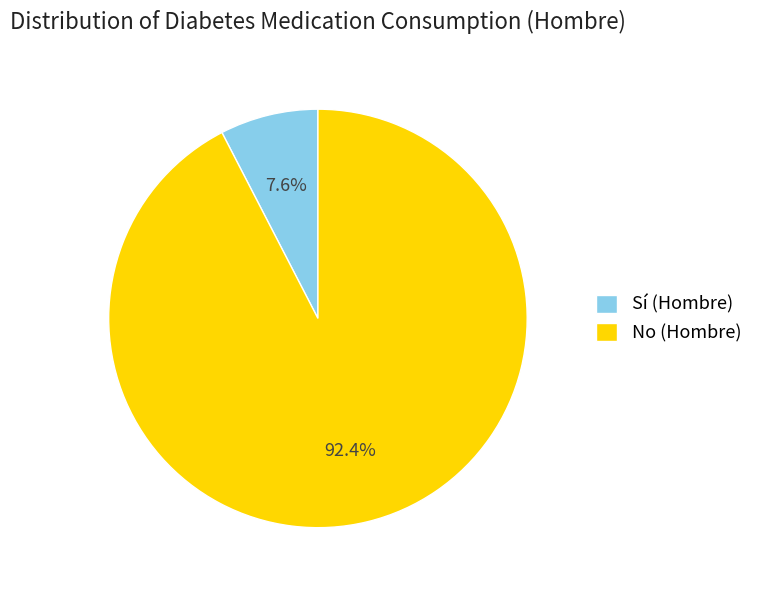

Which has a higher value, No (Hombre) or Sí (Hombre)?

No (Hombre)